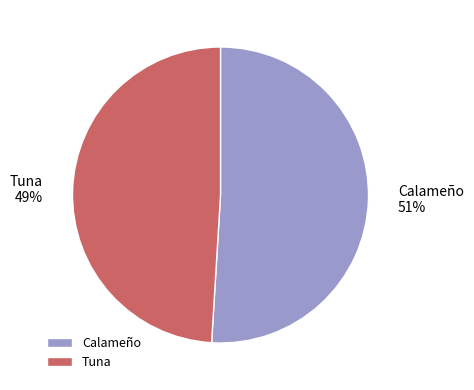

Do Tuna and Calameño together represent more than half of the pie?

Yes